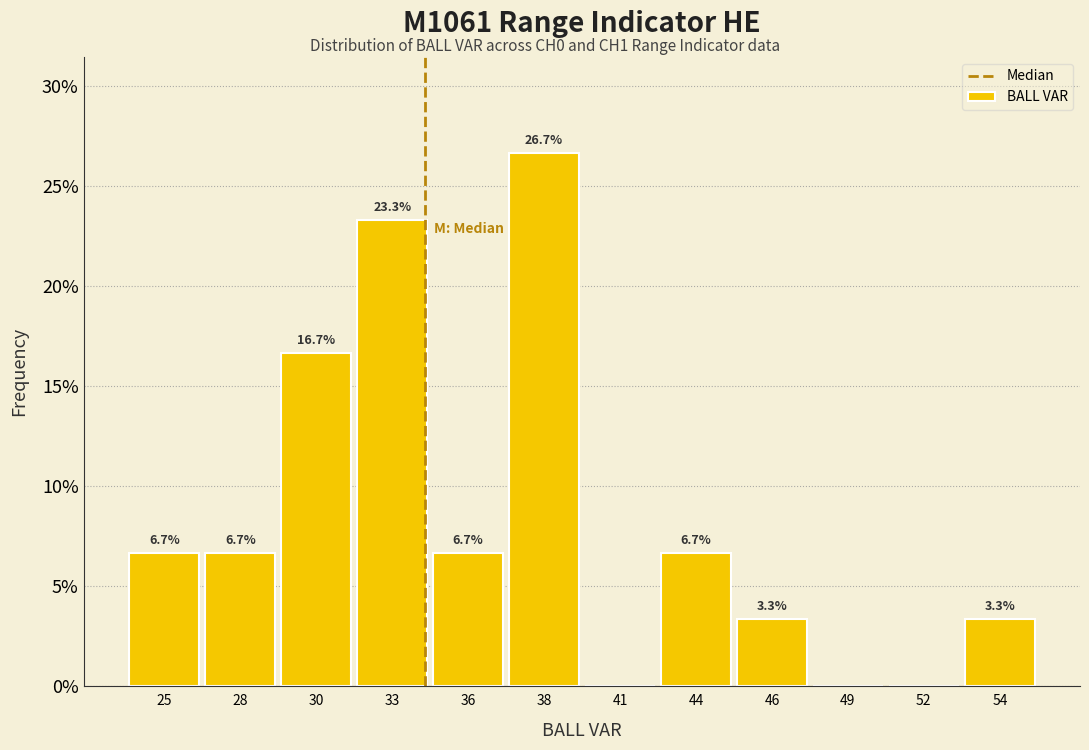

Reading left to right, transcribe all the data shown in this chart.

25=6.7	28=6.7	30=16.7	33=23.3	36=6.7	38=26.7	41=0.0	44=6.7	46=3.3	49=0.0	52=0.0	54=3.3